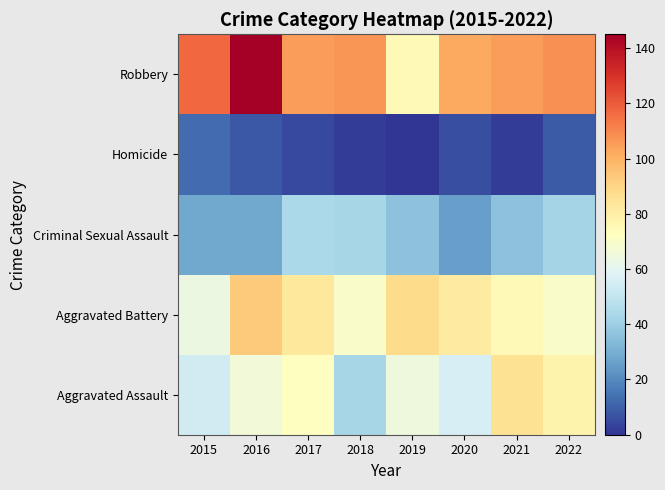

Rank the series by their maximum value, from highest to lowest.

Robbery, Aggravated Battery, Aggravated Assault, Criminal Sexual Assault, Homicide